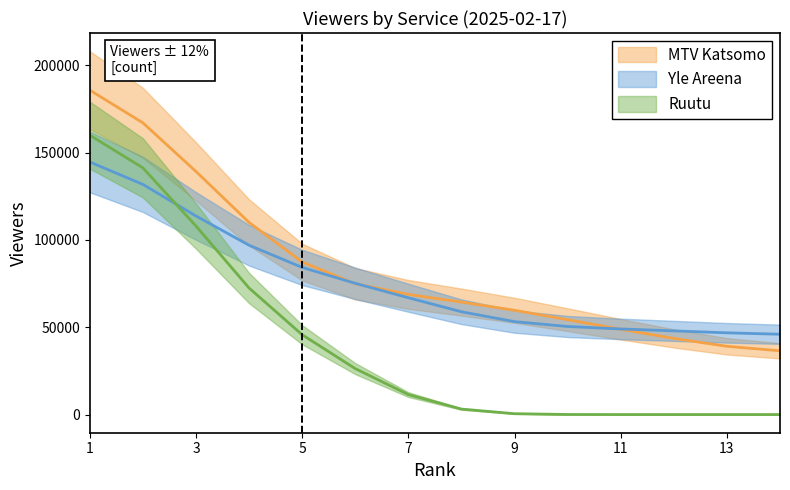

How many intersections are there between Ruutu and Yle Areena?

1